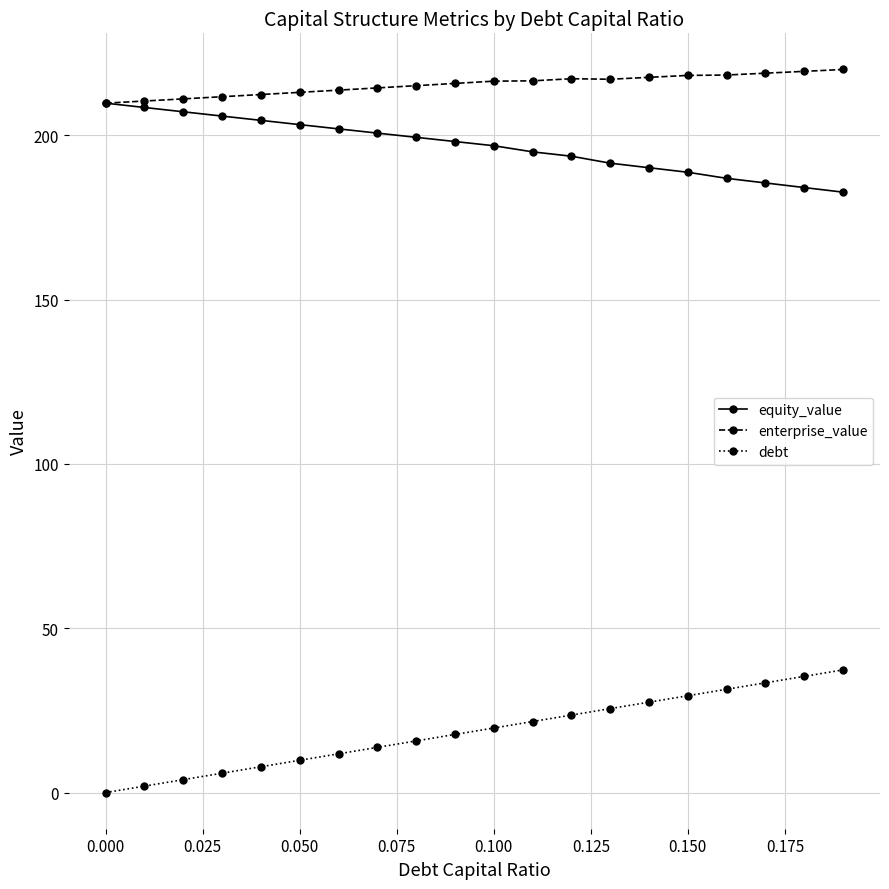

What is the value of the enterprise_value point at the 4th from the left?

211.8